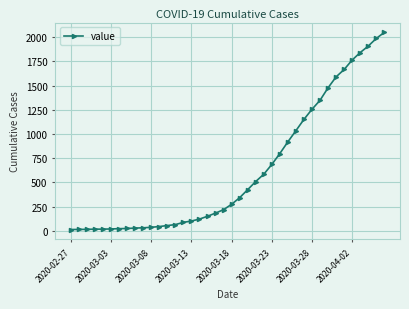

How many lines are shown in the chart?

1